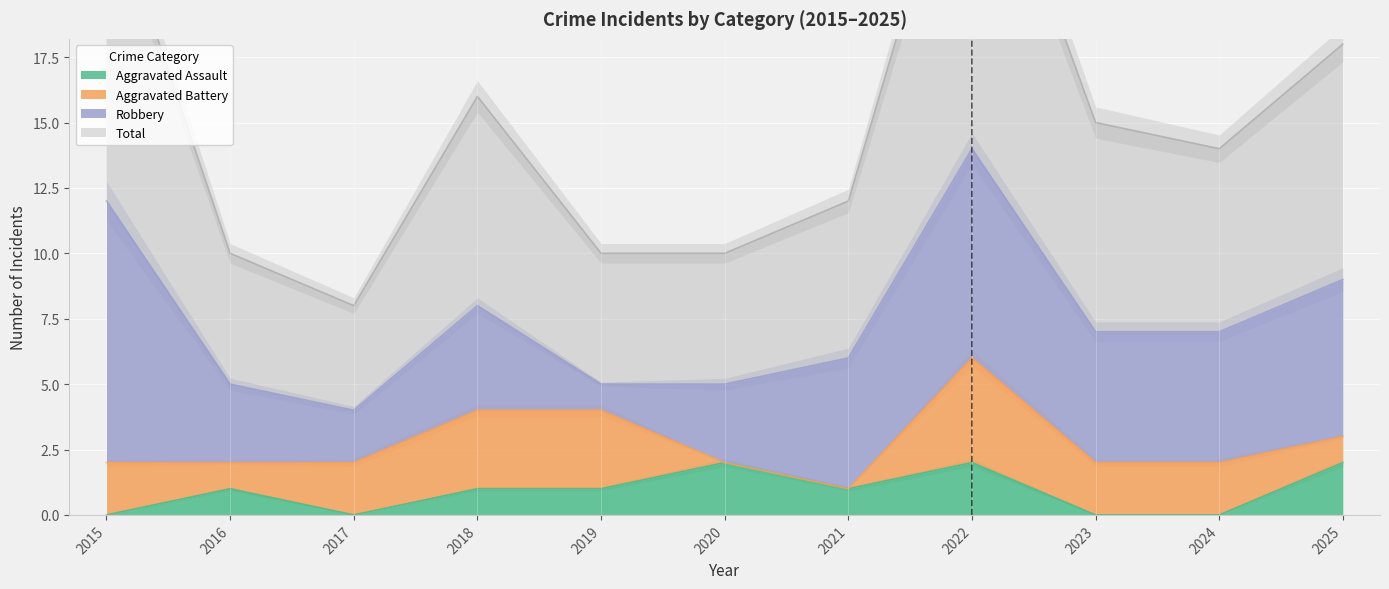

What is the total value across all series at 2017?

8